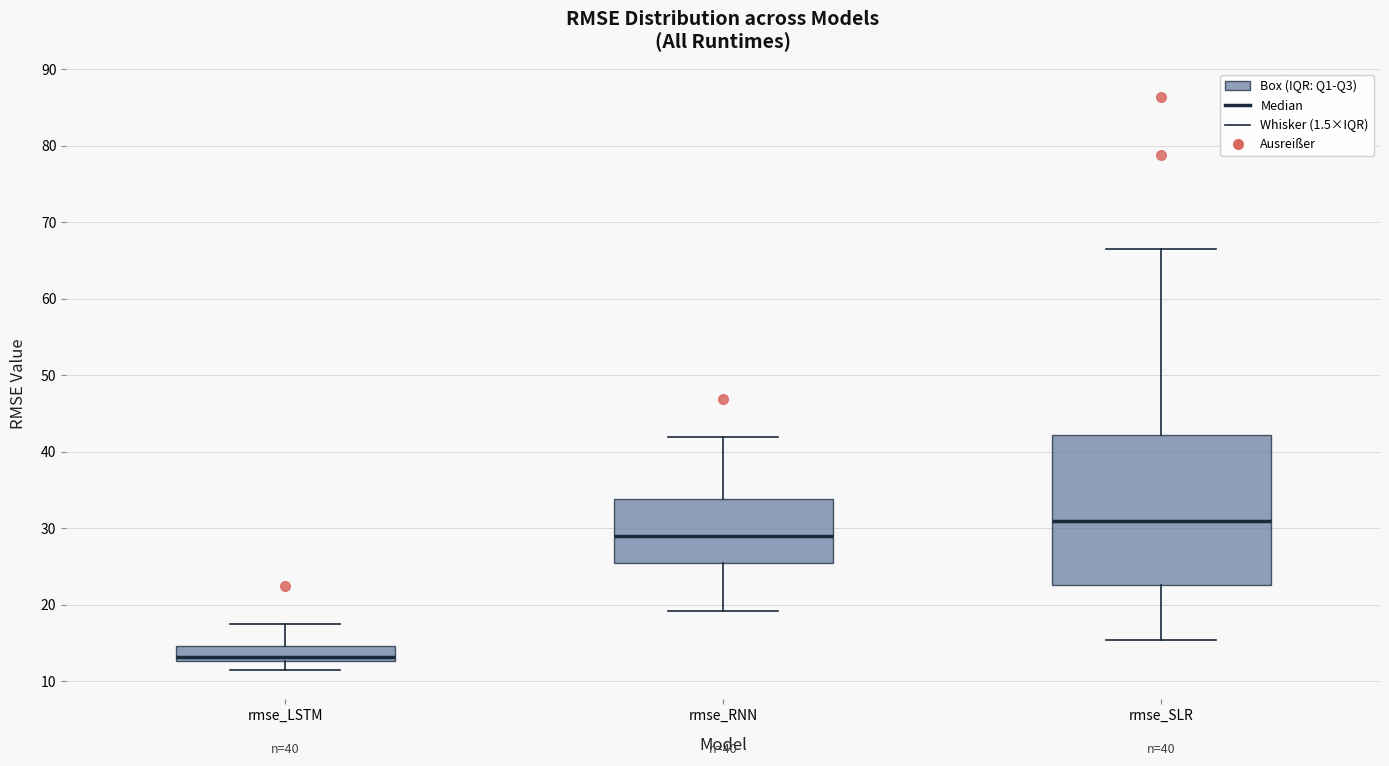

Which box has the lowest median line?

rmse_LSTM